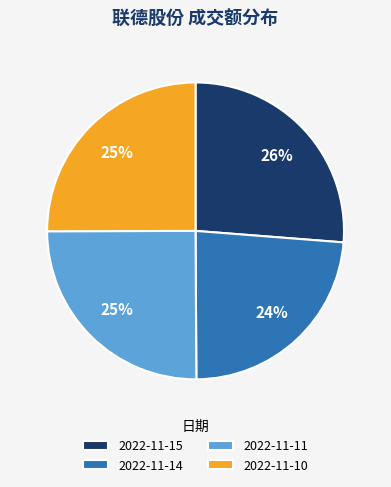

Which slice is the smallest?

2022-11-14